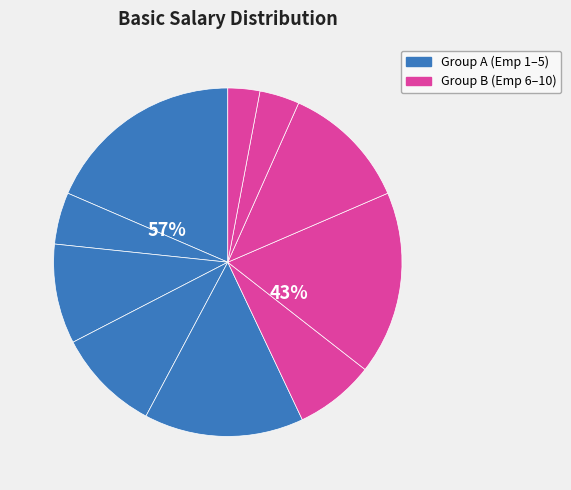

Is there any slice that represents more than half of the pie?

No